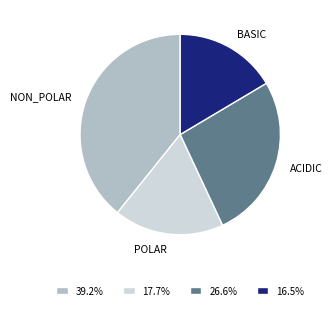

Approximately how many times larger is the value at 16.5% compared to 17.7%?

0.9